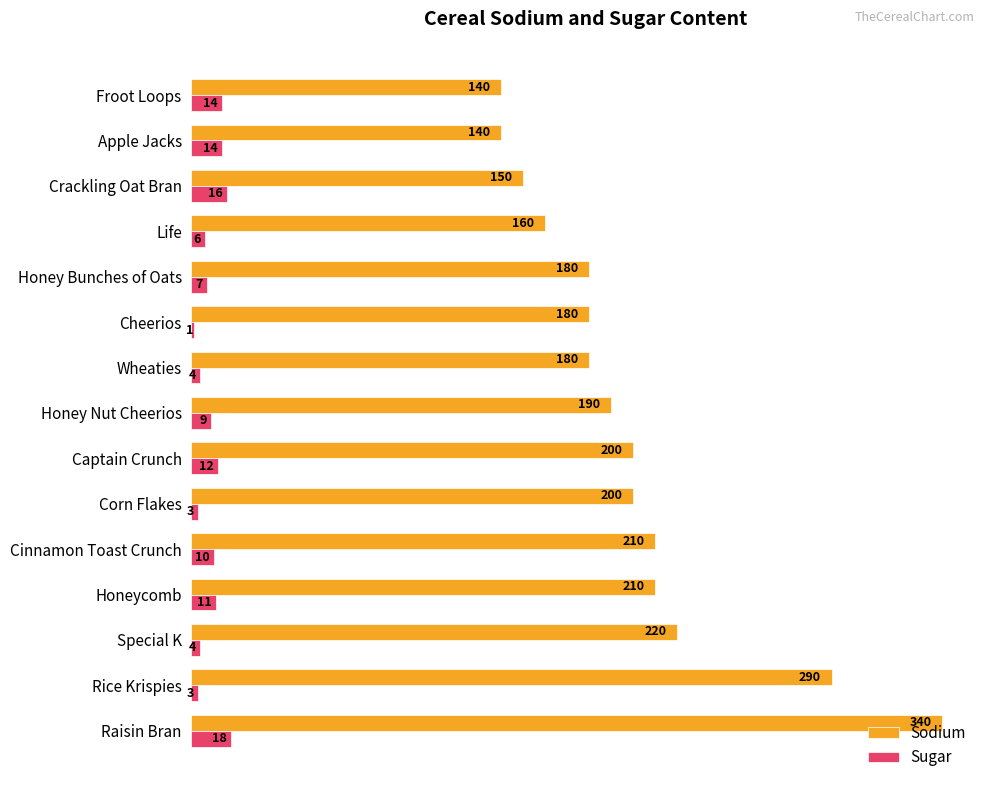

What is the sum of the Sugar values at Cheerios and Apple Jacks?

15